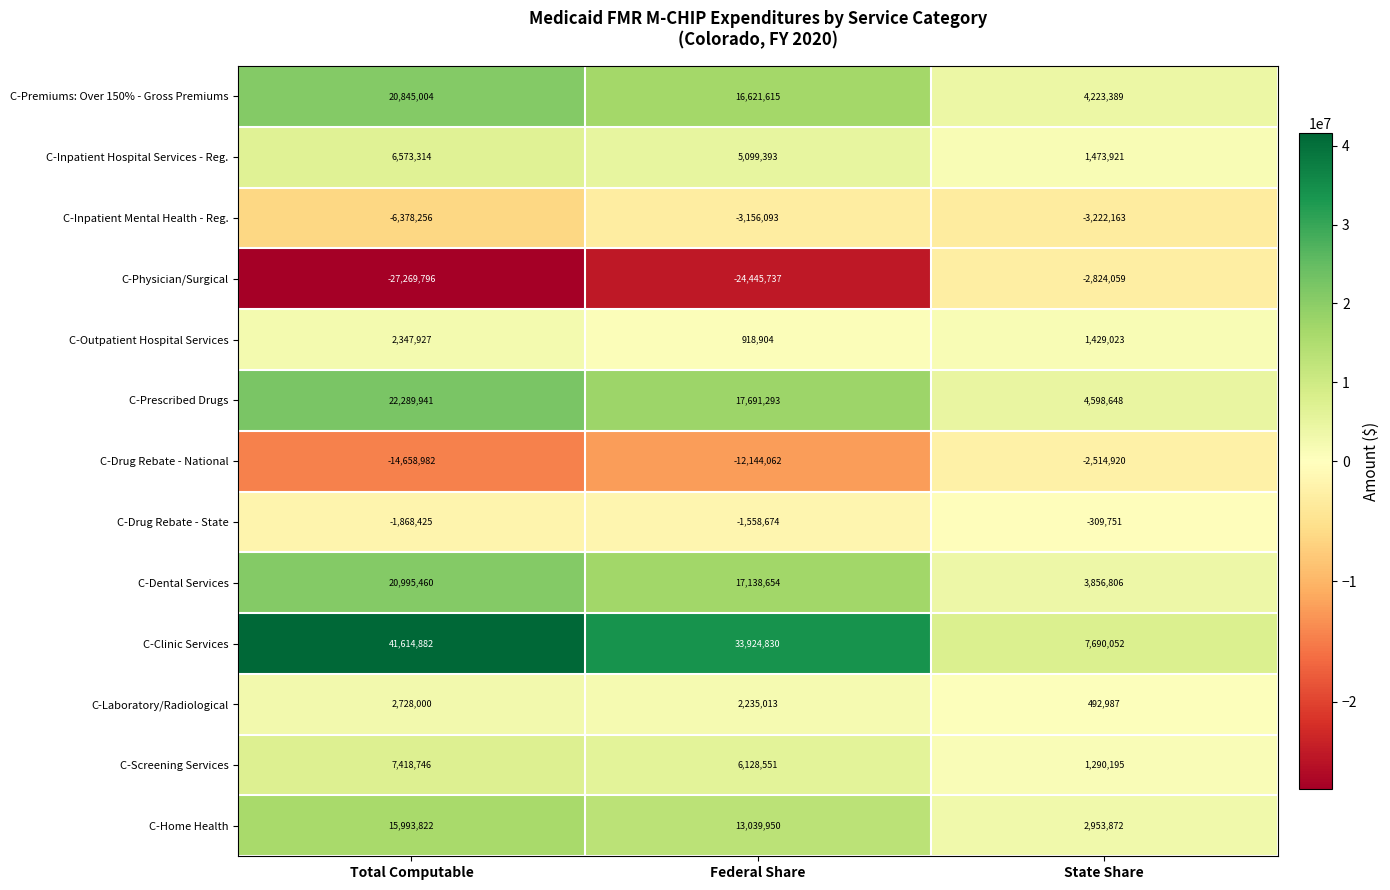

The C-Inpatient Mental Health - Reg. series shows -5535293 at Federal Share. True or false?

False